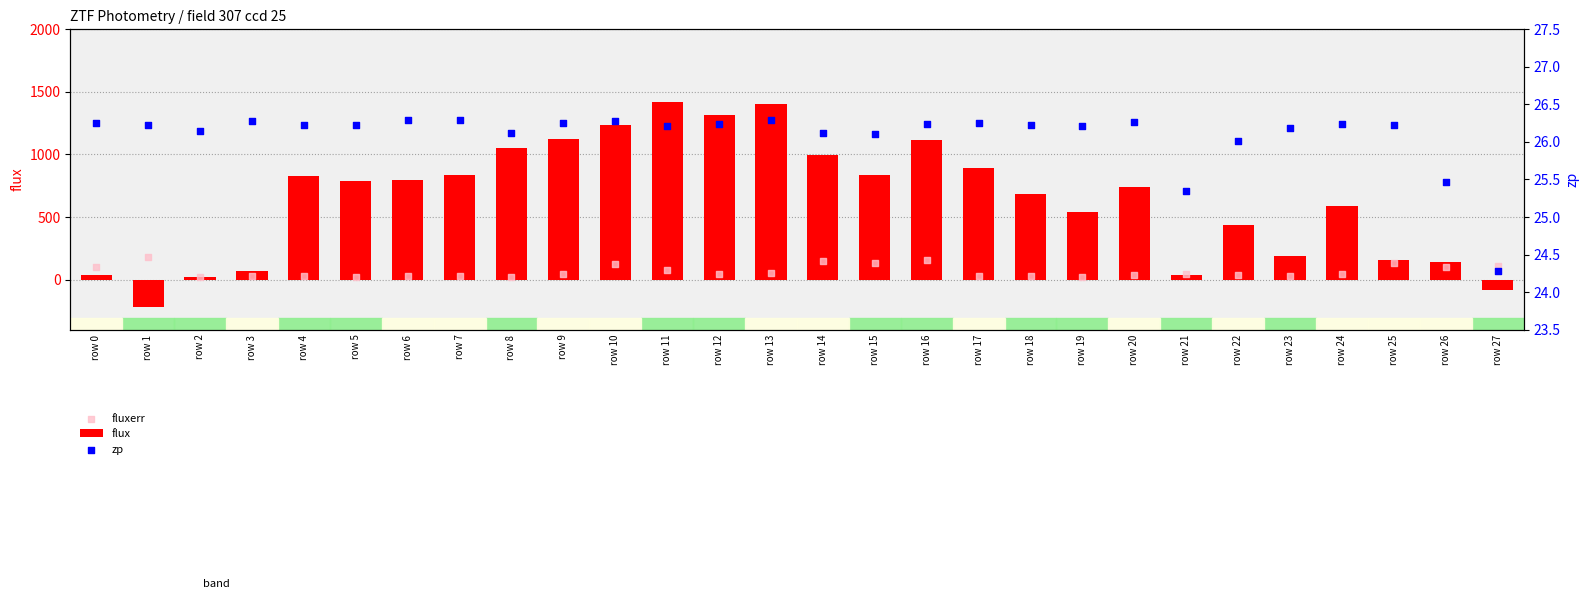

What are all the series names shown in the legend?

flux, fluxerr, zp